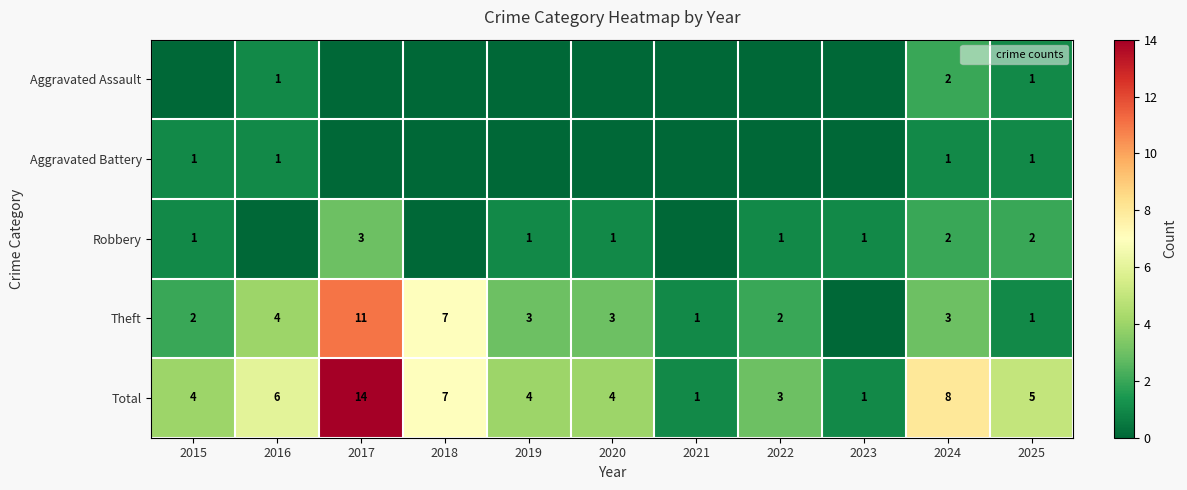

Which series has the largest total across all categories?

Total